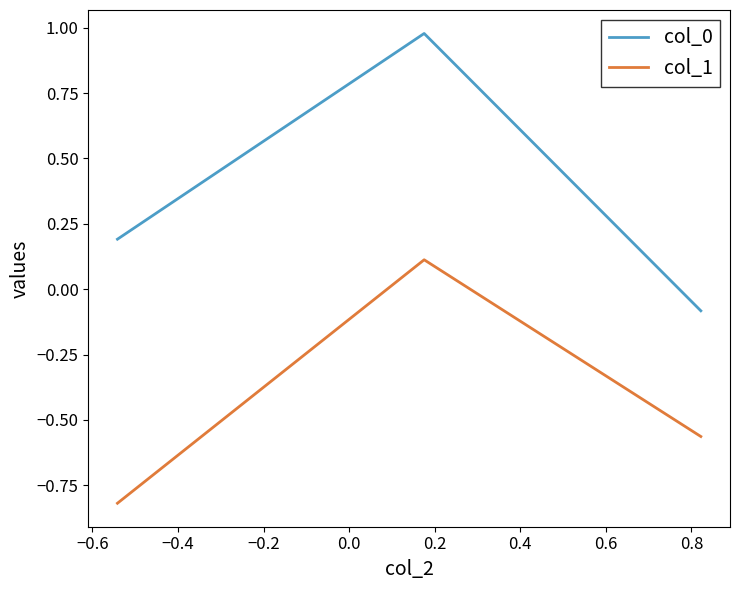

What is the average value of the col_0 series?

0.4